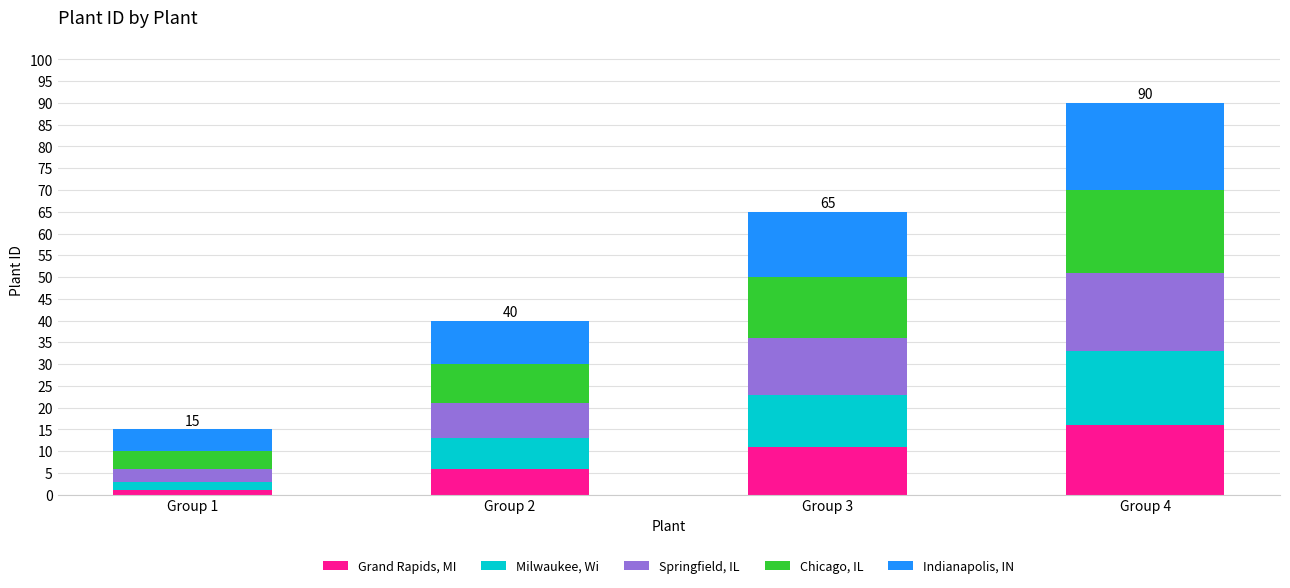

The Grand Rapids, MI series shows 16 at Group 4. True or false?

True